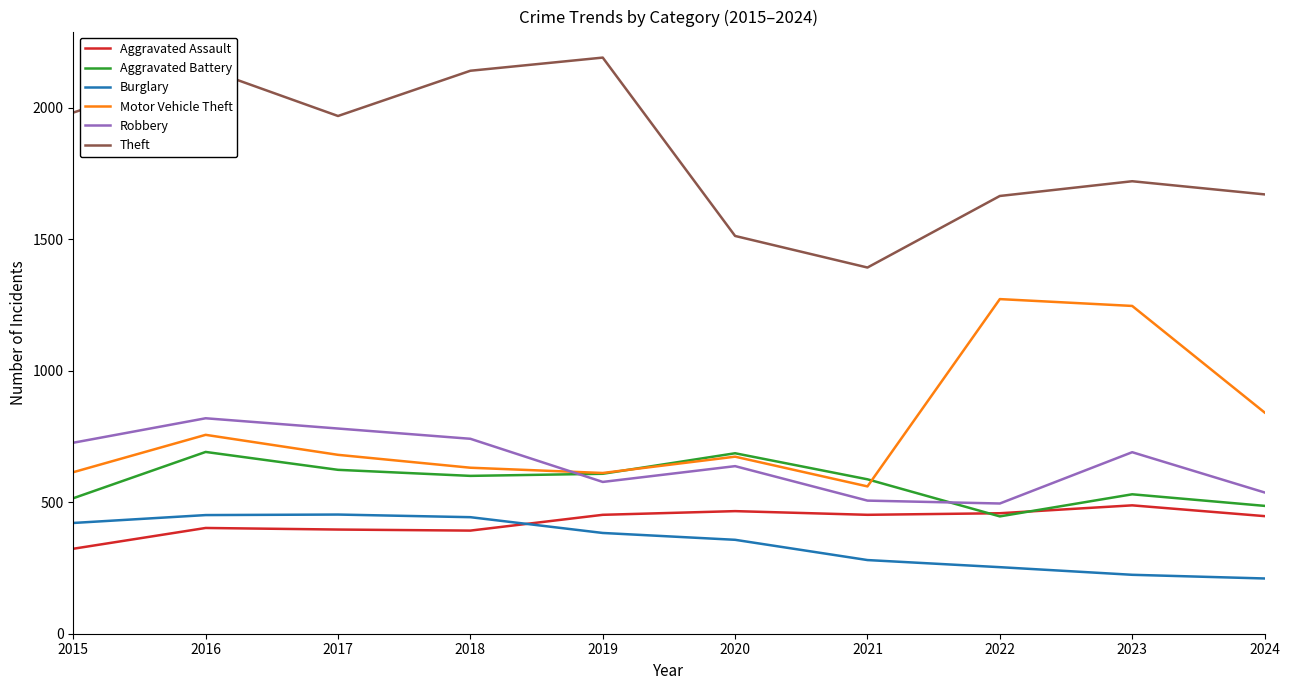

How many interior local peaks does the Aggravated Battery series have?

3